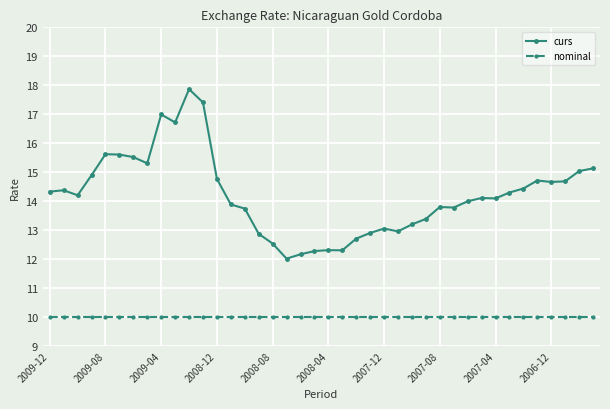

Rank the series by their maximum value, from lowest to highest.

nominal, curs